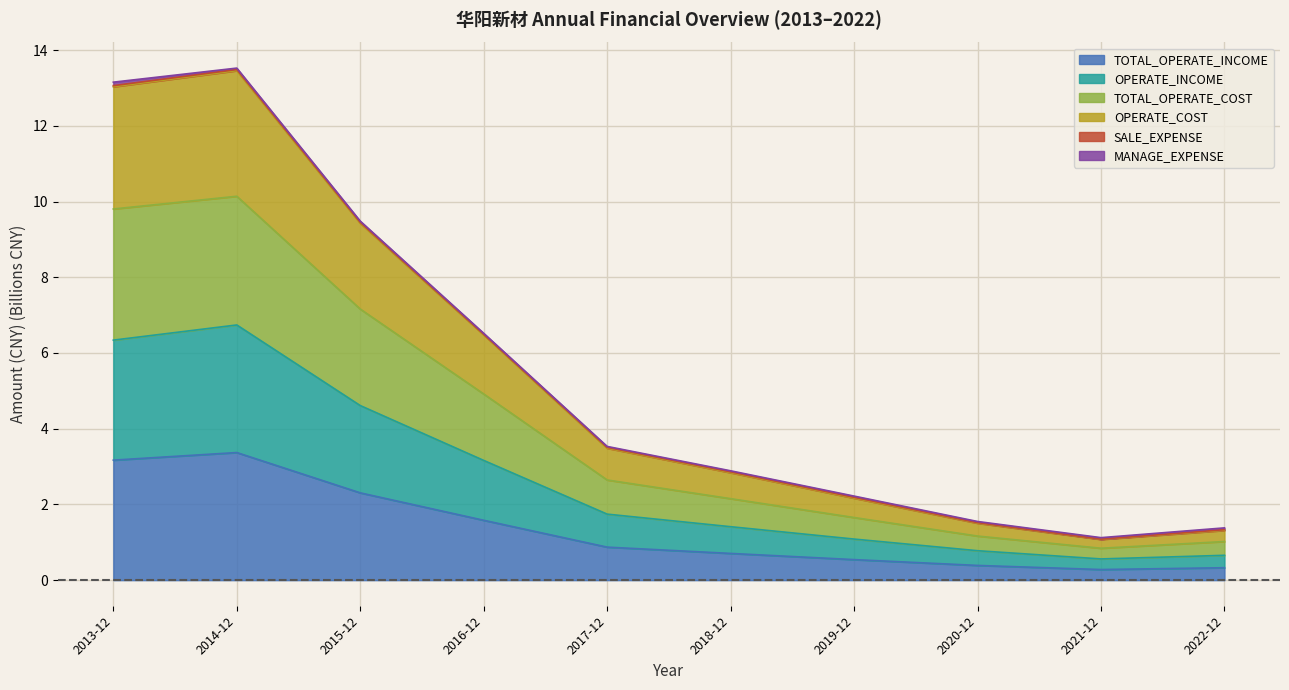

At which category does OPERATE_COST reach its first local peak?

2014-12